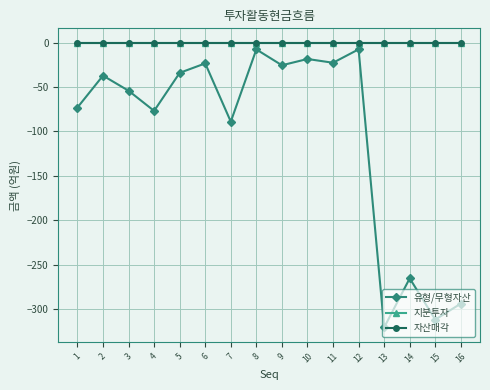

Does the chart have visible grid lines?

Yes